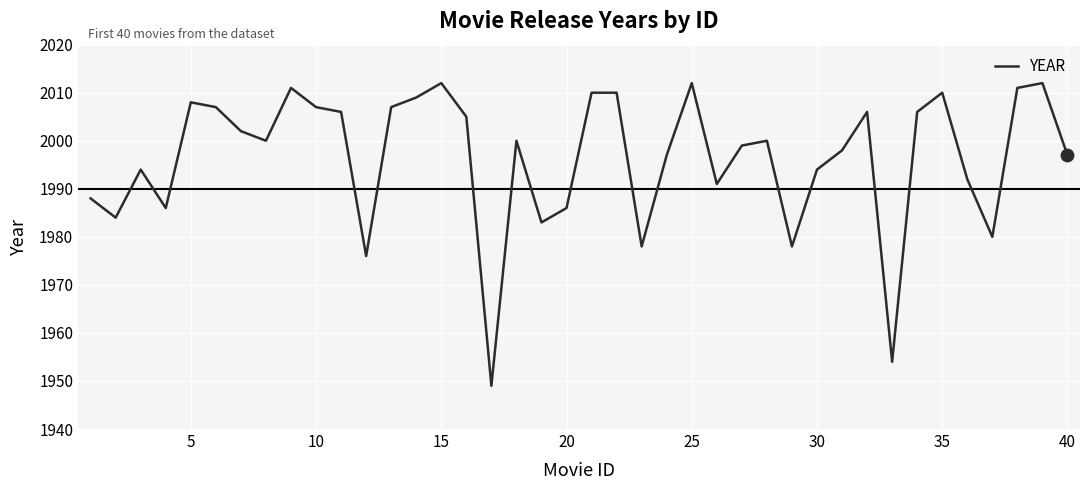

What is the greatest value displayed?

2012